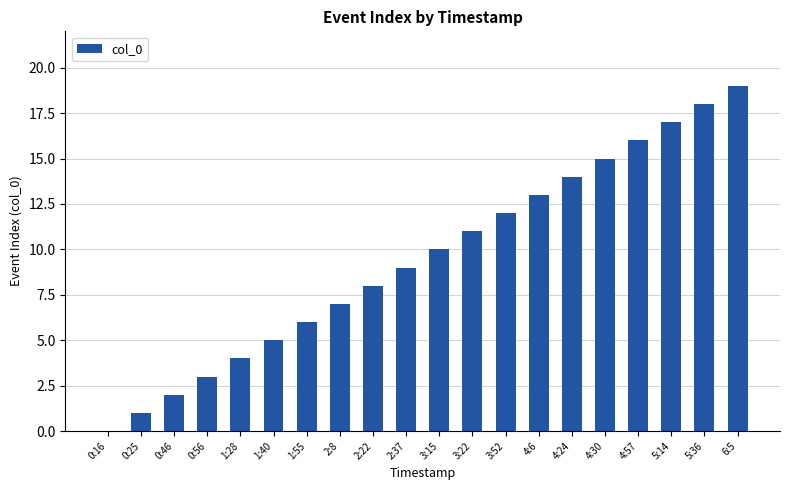

Are the bars horizontal?

No